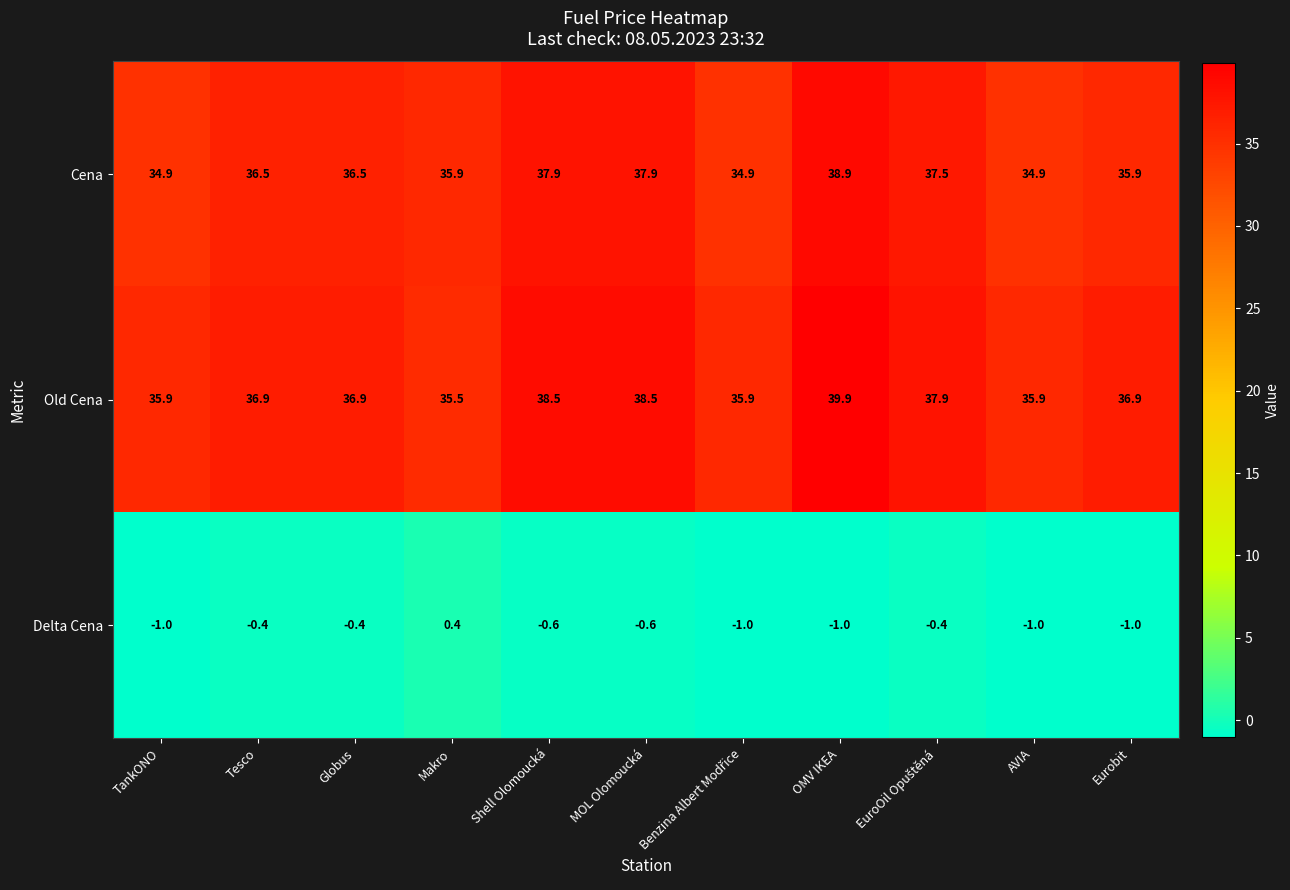

What is the difference between the second highest and minimum values in the Cena series?

3.0